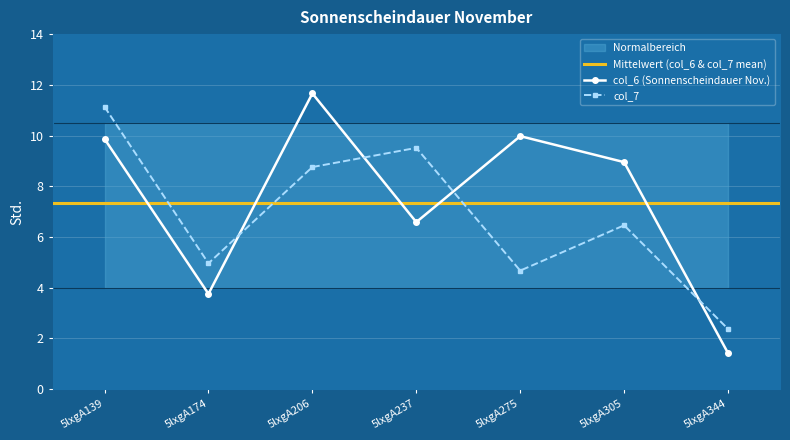

Is the value of col_6 at 5lxgA139 greater than the value of col_7 at 5lxgA305?

Yes